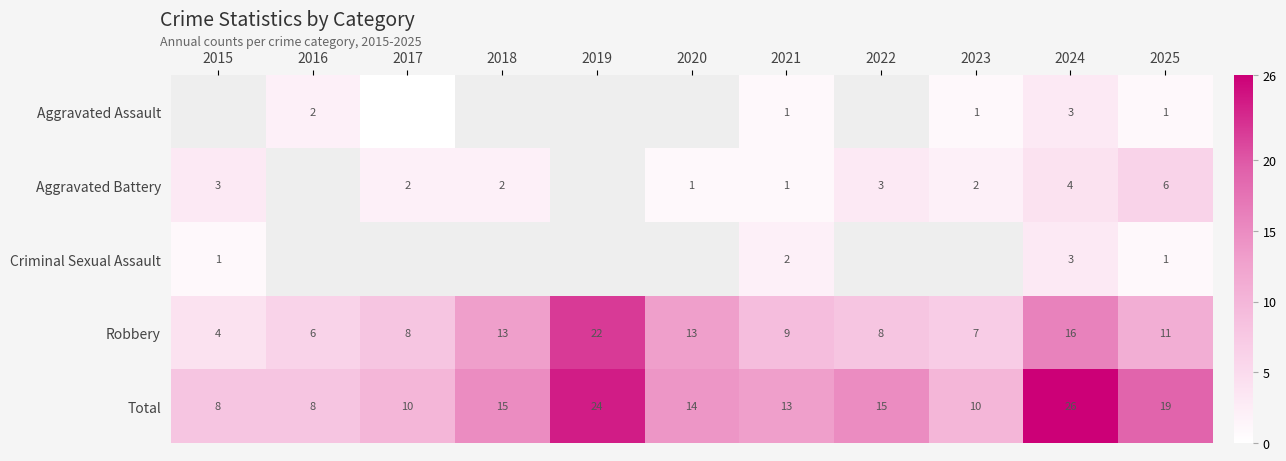

The value of Total at 2018 is 20.0. True or false?

False